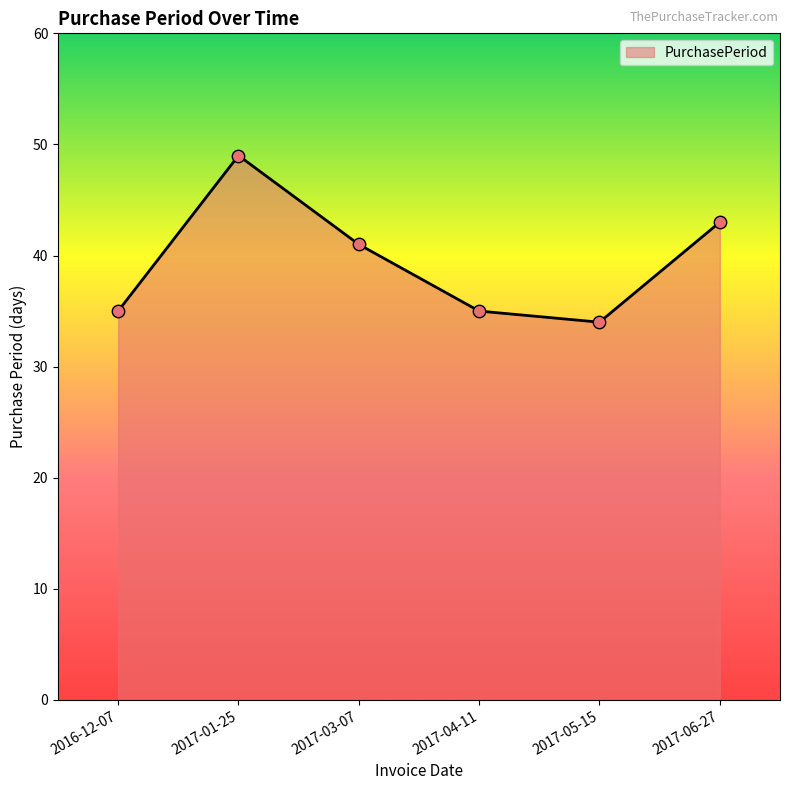

Between 2017-05-15 and 2017-03-07, which is larger?

2017-03-07